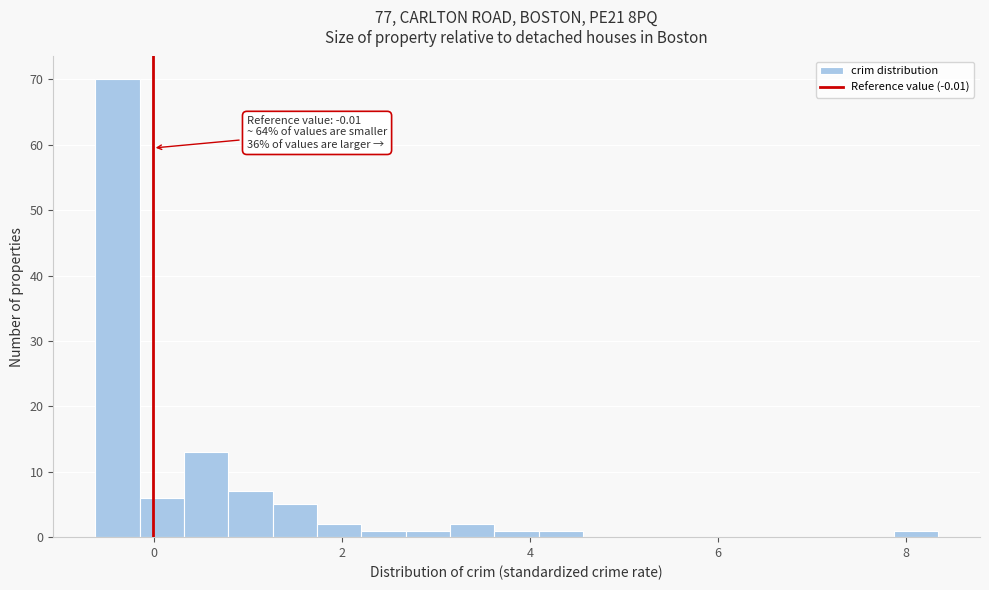

Read against the x-axis, roughly where is the centre of the tallest bar?

-0.4